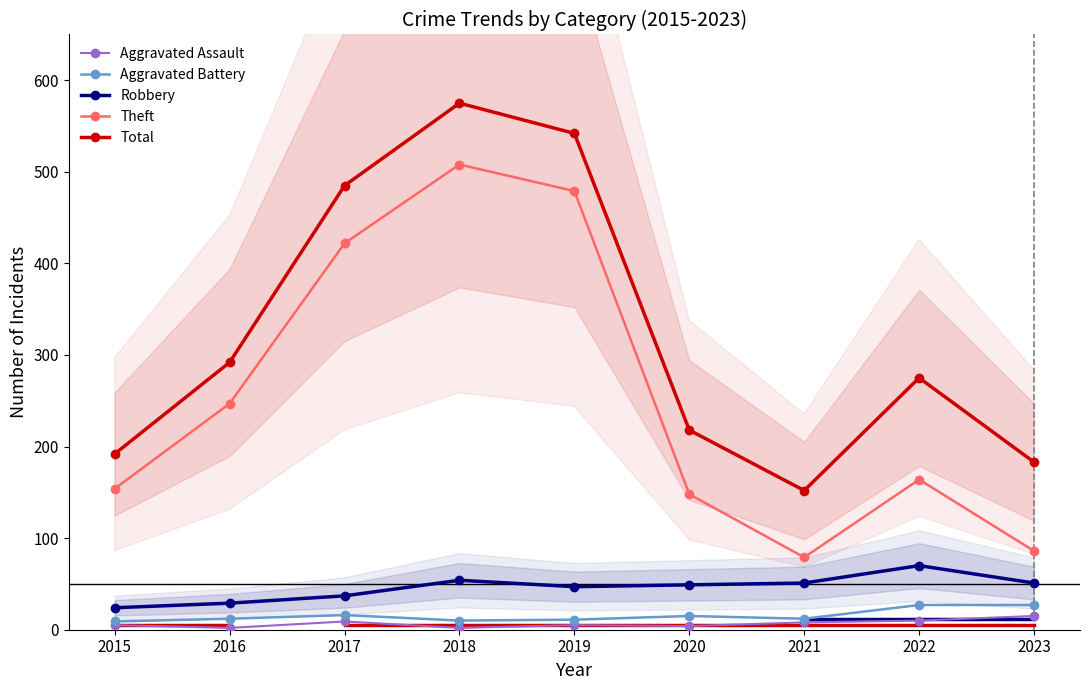

Is it true that Theft equals 422 at 2017?

True